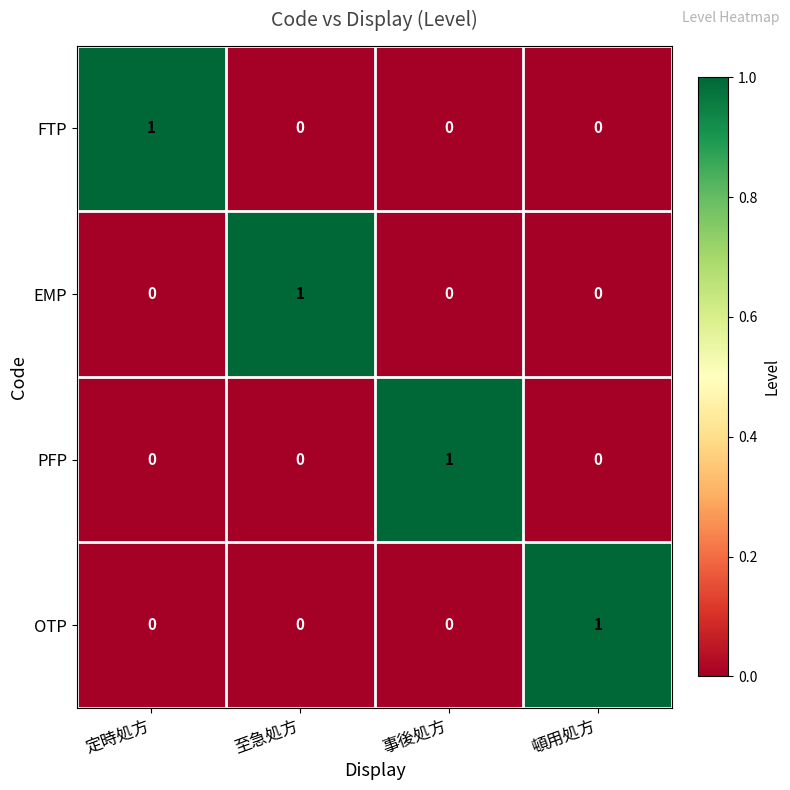

How many data points does each series have?

4